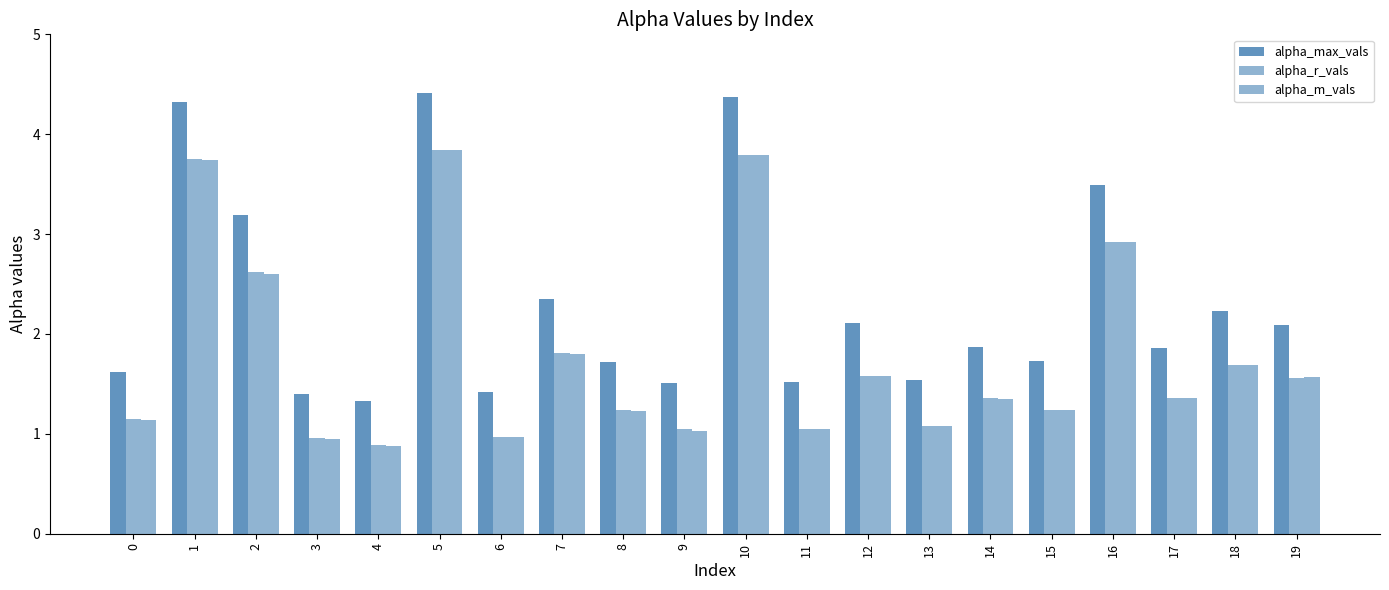

Does the chart contain stacked bars?

No